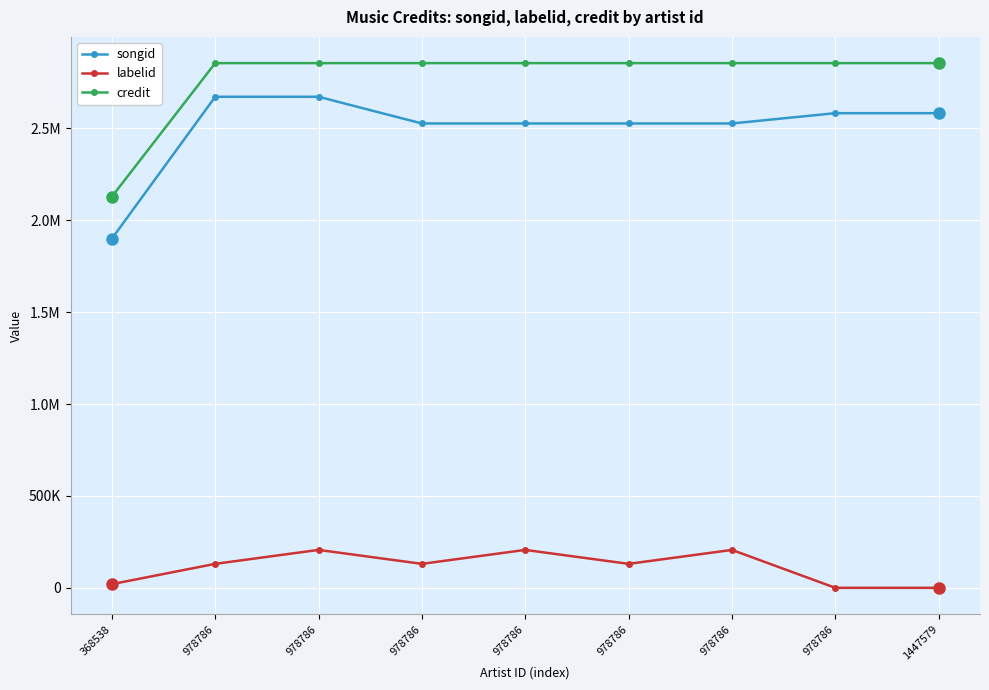

What is the value of the songid point at the 1st from the left?

1899284